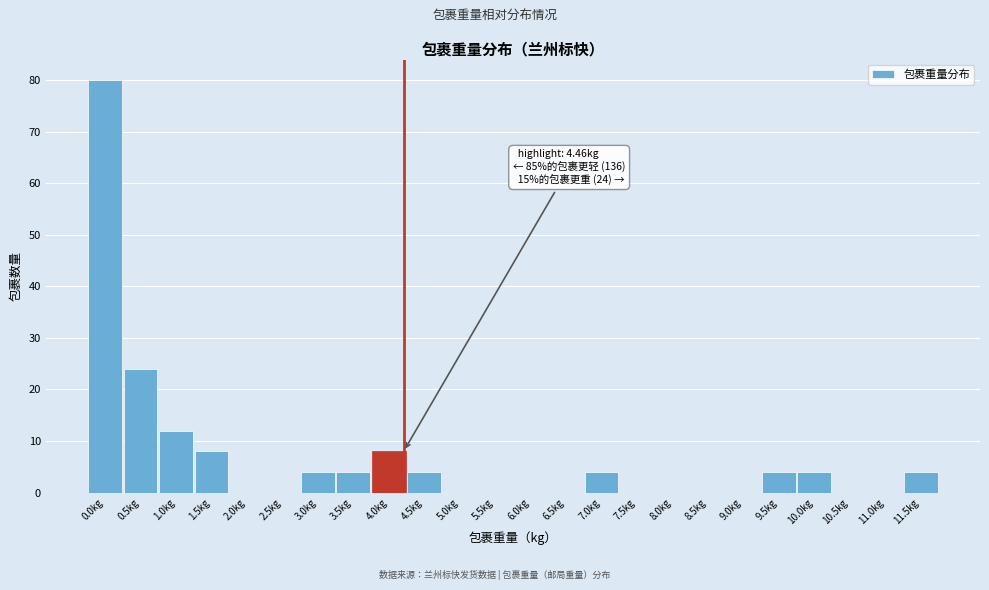

Reading left to right, extract all data points from this chart.

0.0kg=80	0.5kg=24	1.0kg=12	1.5kg=8	2.0kg=0	2.5kg=0	3.0kg=4	3.5kg=4	4.0kg=8	4.5kg=4	5.0kg=0	5.5kg=0	6.0kg=0	6.5kg=0	7.0kg=4	7.5kg=0	8.0kg=0	8.5kg=0	9.0kg=0	9.5kg=4	10.0kg=4	10.5kg=0	11.0kg=0	11.5kg=4